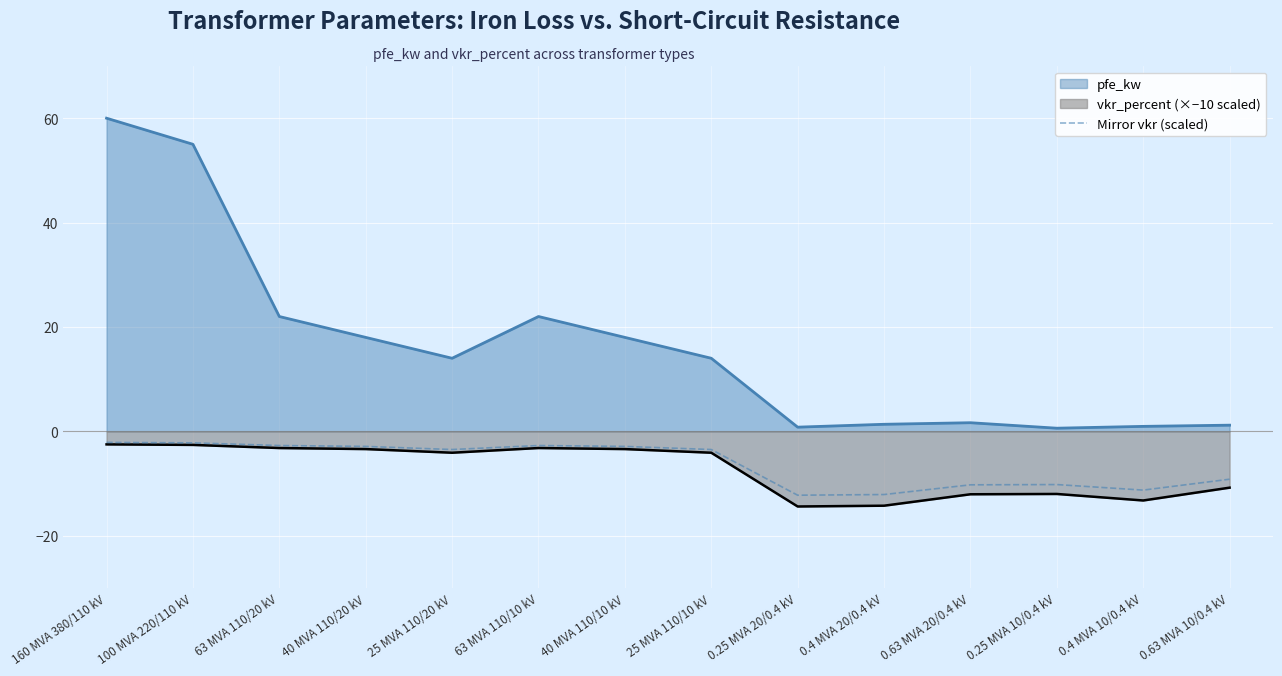

Which series has the largest total across all categories?

pfe_kw